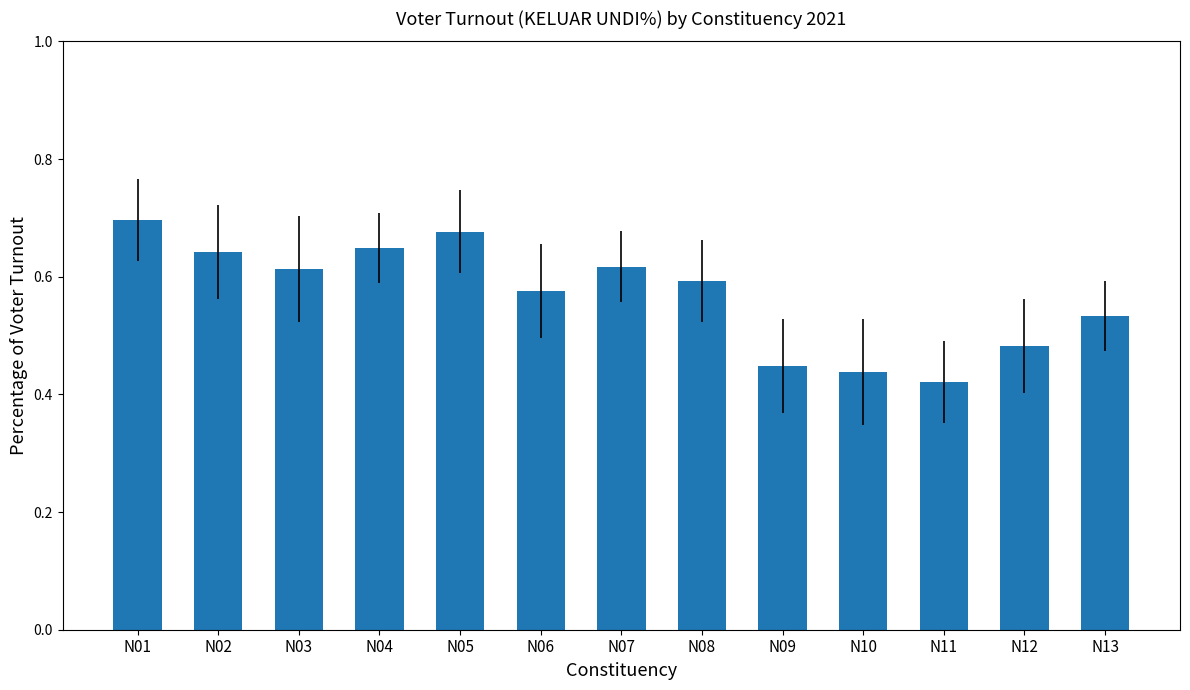

What is the sum of the values at N04 and N11?

1.1